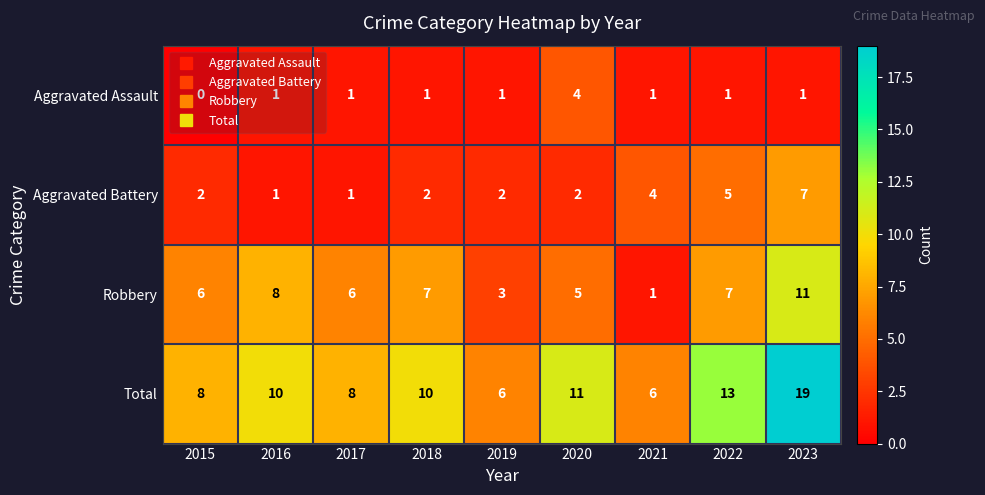

True or false: Aggravated Battery has a value of 2 at 2019.

True